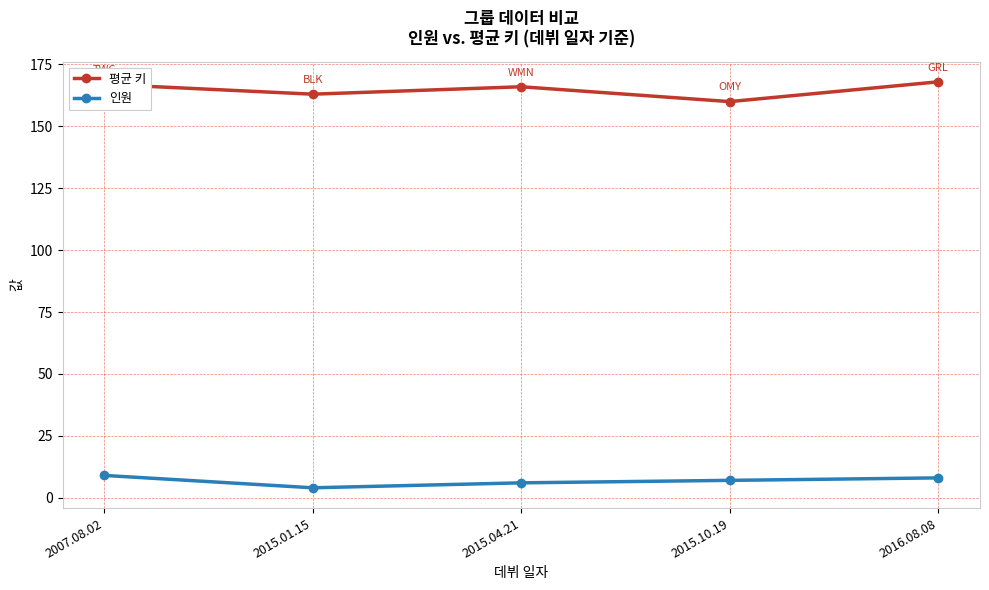

What is the value of the 인원 point at the 5th from the left?

8